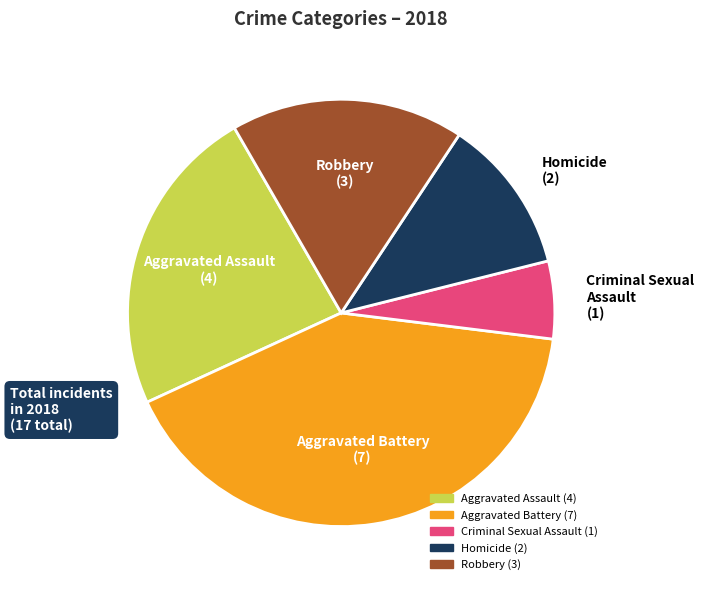

Which slice is the largest?

Aggravated Battery